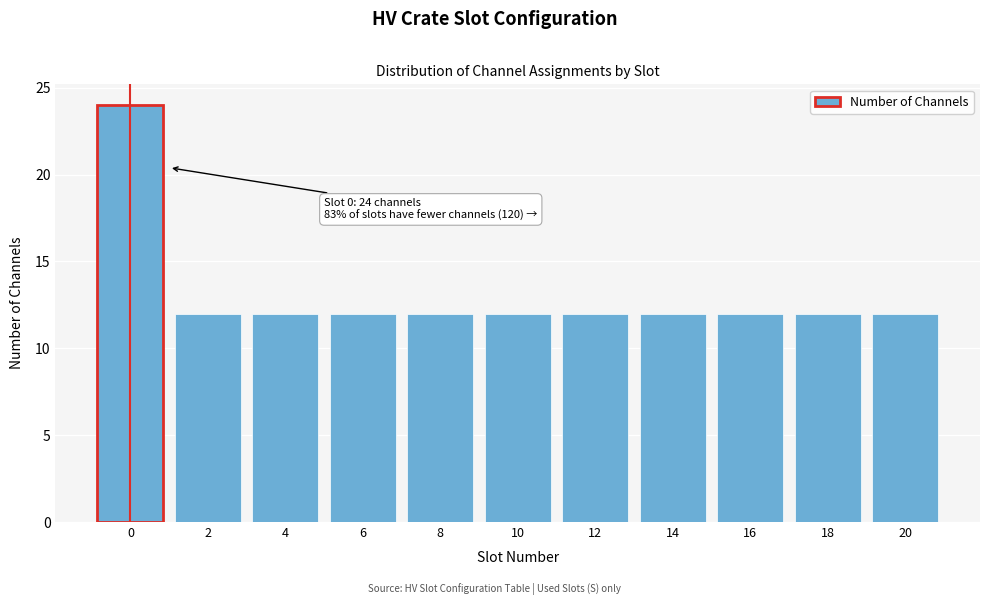

Reading left to right, extract all data points from this chart.

0=24	2=12	4=12	6=12	8=12	10=12	12=12	14=12	16=12	18=12	20=12